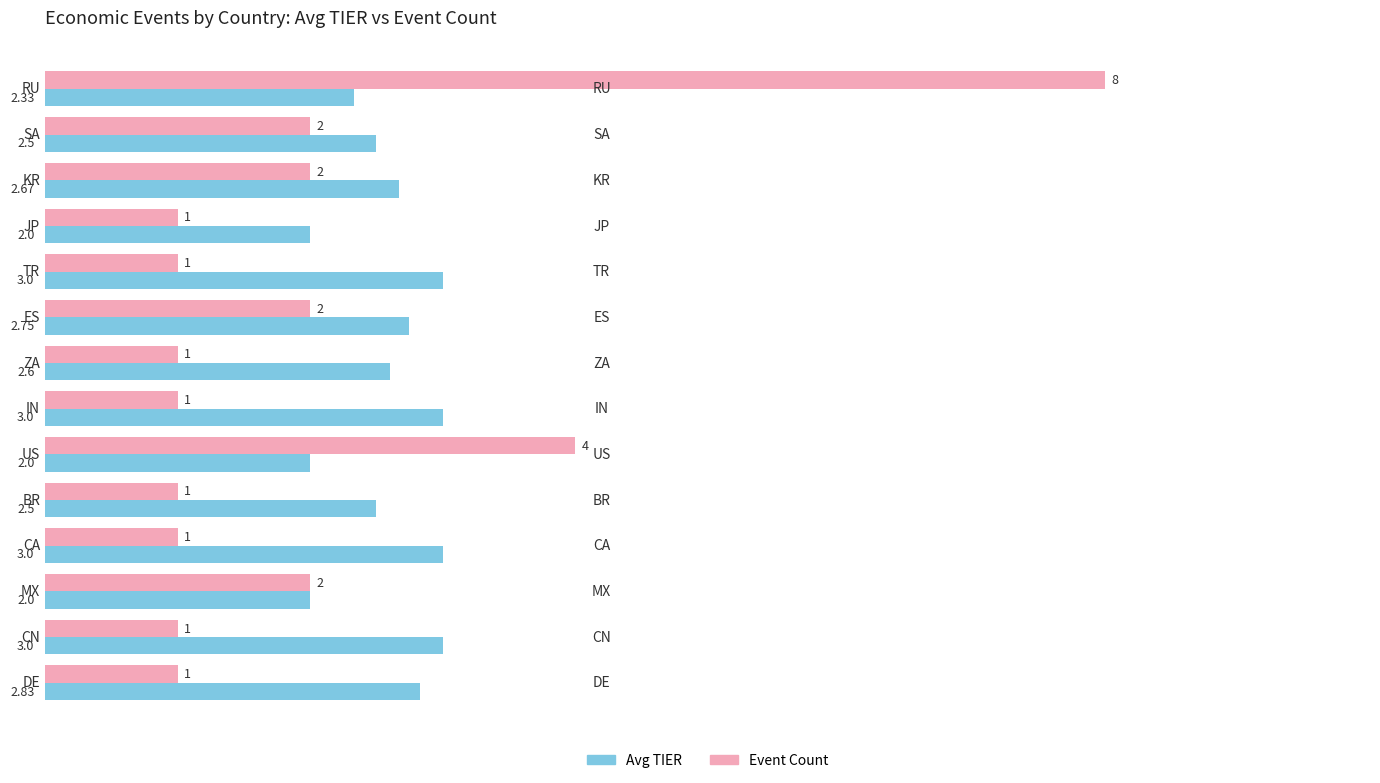

Where is Event Count nearest to the value 4?

US